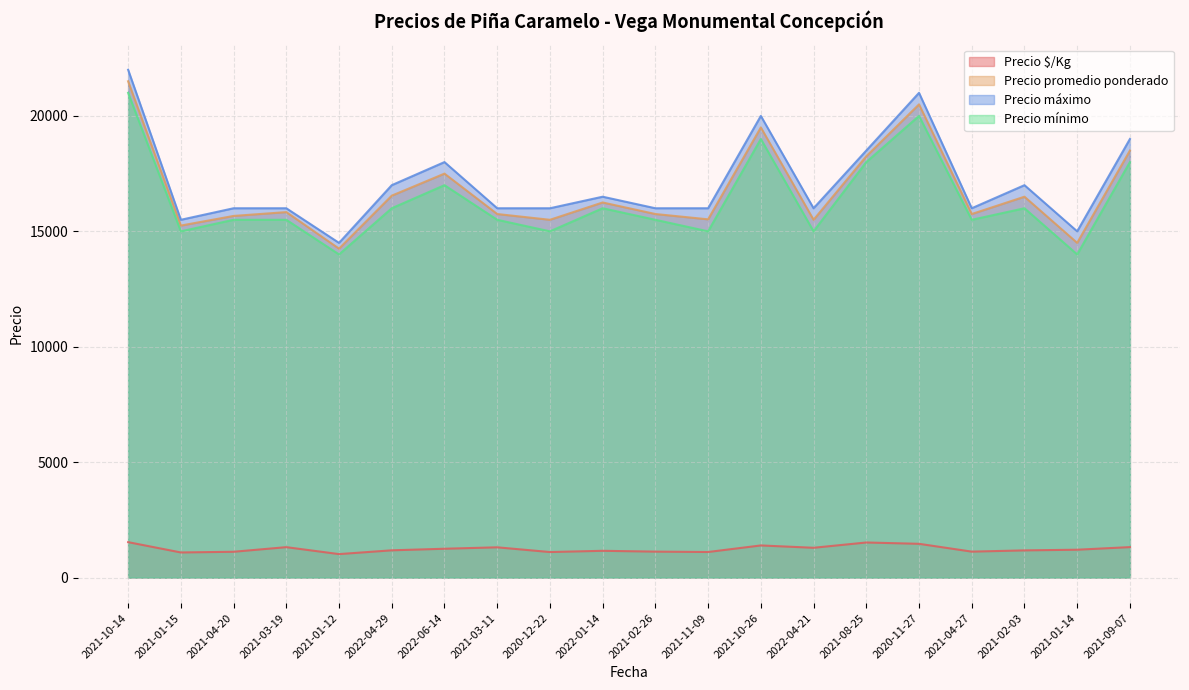

Reading right to left, transcribe all the data shown in this chart.

Precio $/Kg: 1321	1208	1179	1125	1464	1521	1292	1393	1109	1125	1161	1107	1312	1250	1182	1018	1319	1119	1089	1536
Precio promedio ponderado: 18500	14500	16500	15750	20500	18250	15500	19500	15520	15750	16250	15500	15750	17500	16545	14250	15833	15667	15250	21500
Precio máximo: 19000	15000	17000	16000	21000	18500	16000	20000	16000	16000	16500	16000	16000	18000	17000	14500	16000	16000	15500	22000
Precio mínimo: 18000	14000	16000	15500	20000	18000	15000	19000	15000	15500	16000	15000	15500	17000	16000	14000	15500	15500	15000	21000